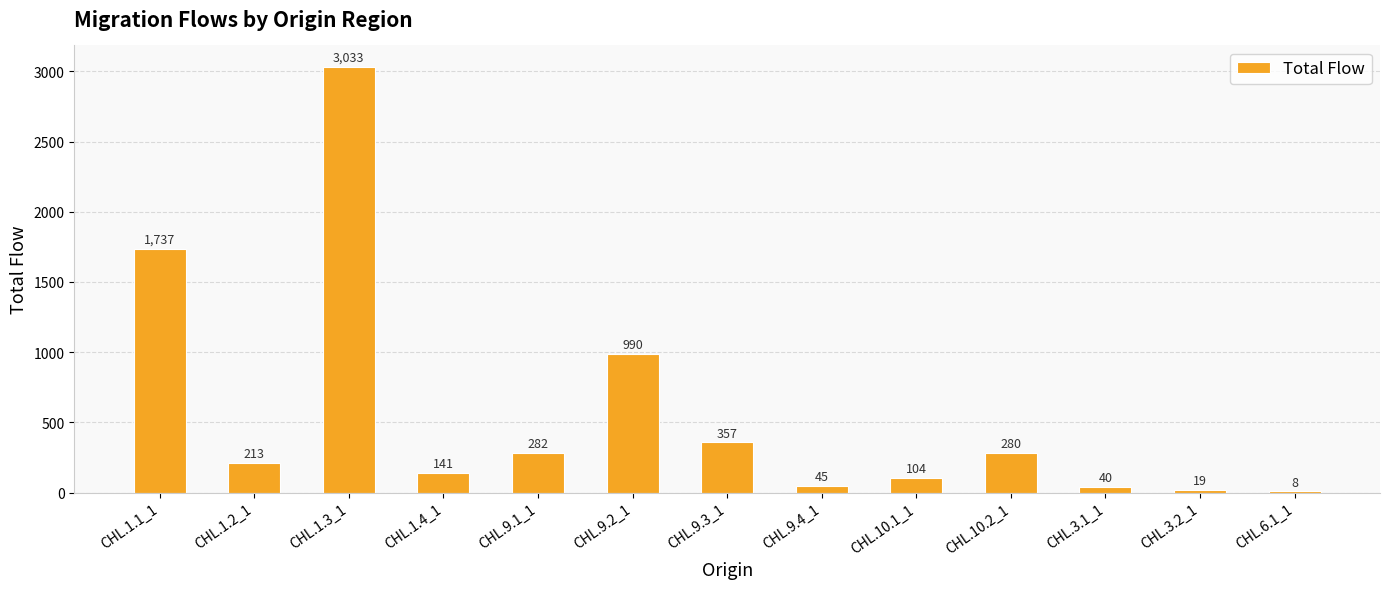

What value does the data have at CHL.3.1_1?

40